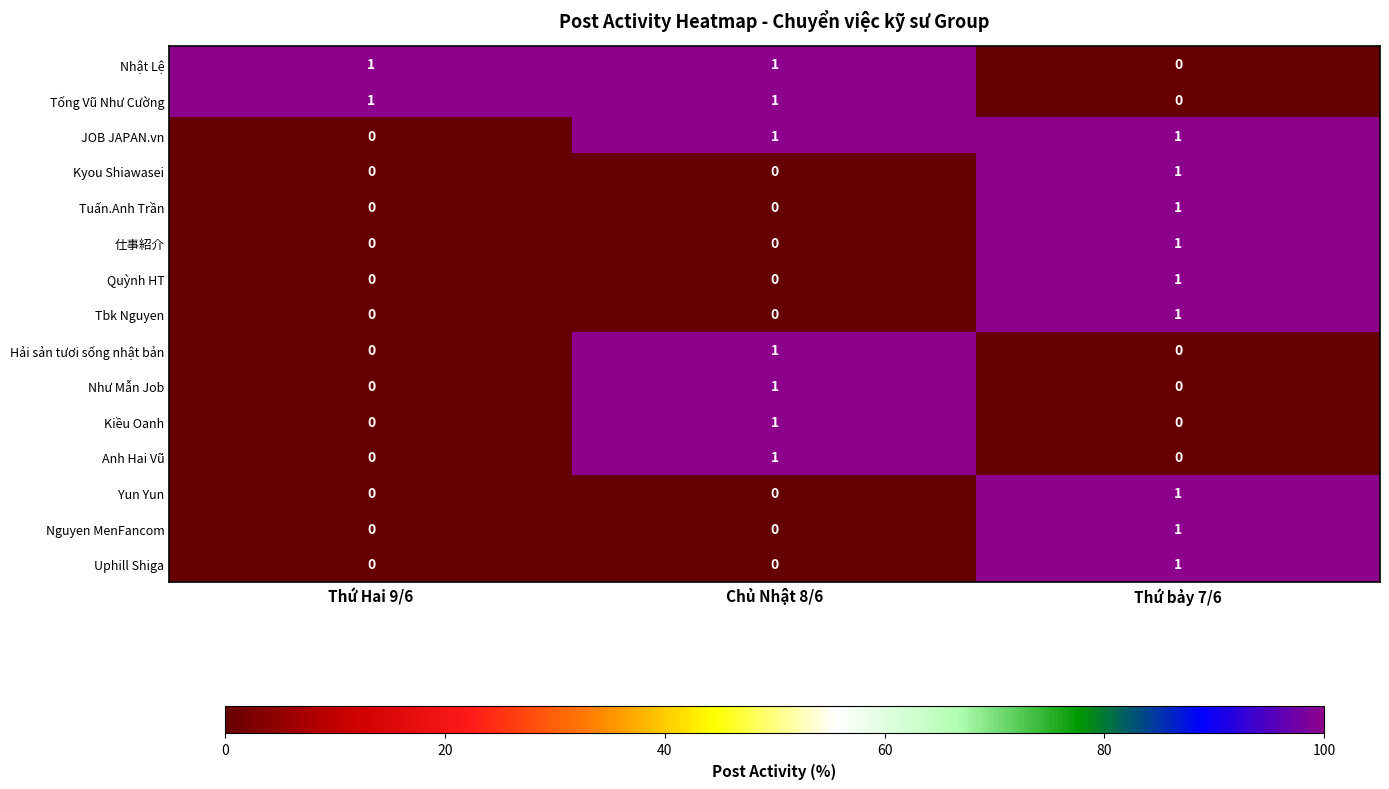

What is the difference between the highest and lowest values at Chủ Nhật 8/6?

1